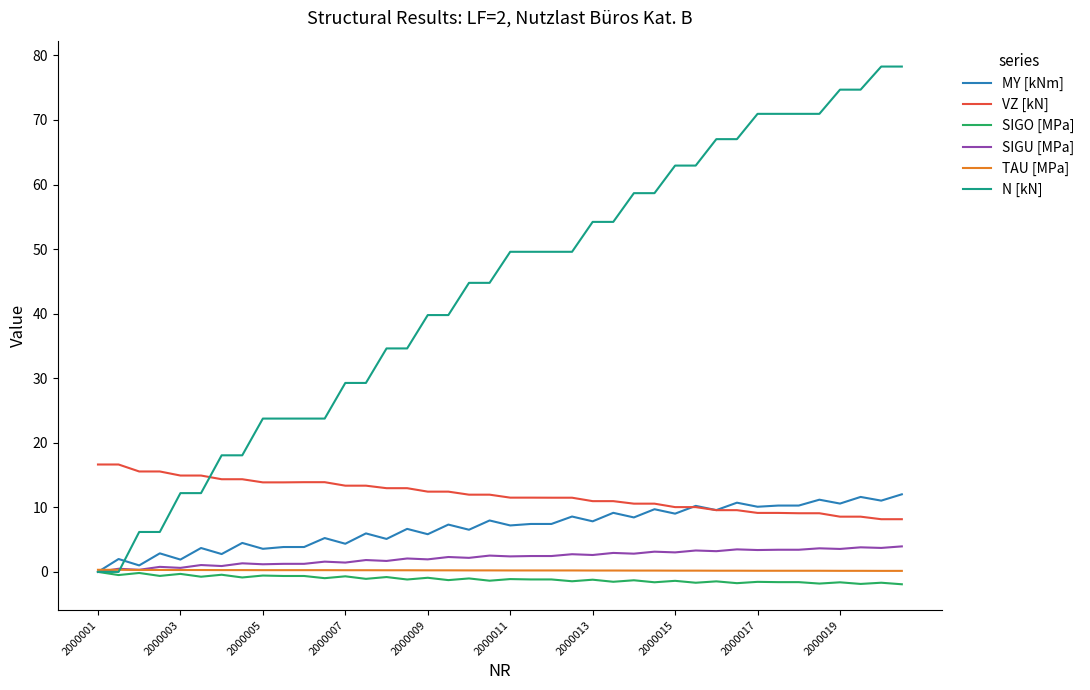

Which series has the widest spread of values?

N [kN]